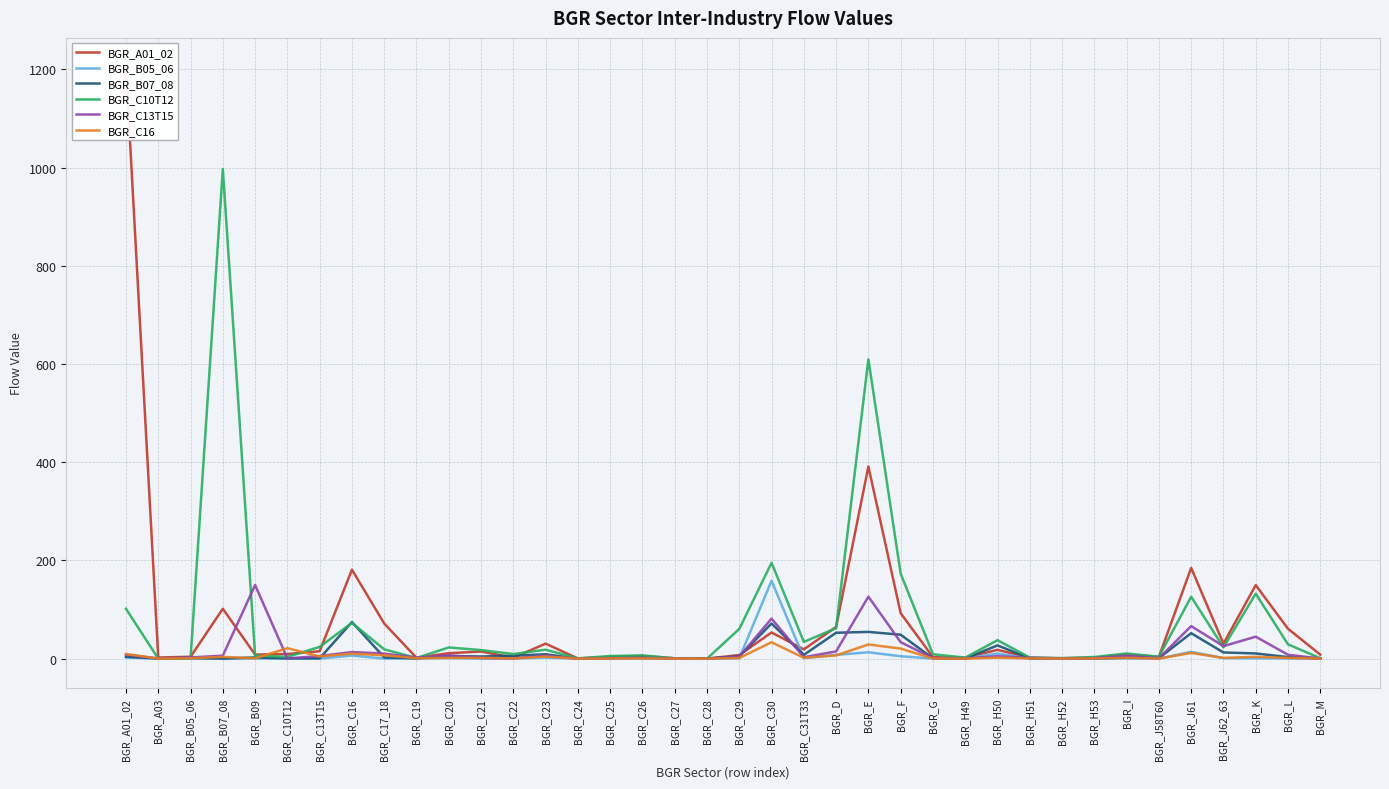

How many interior local peaks does the BGR_C13T15 series have?

11